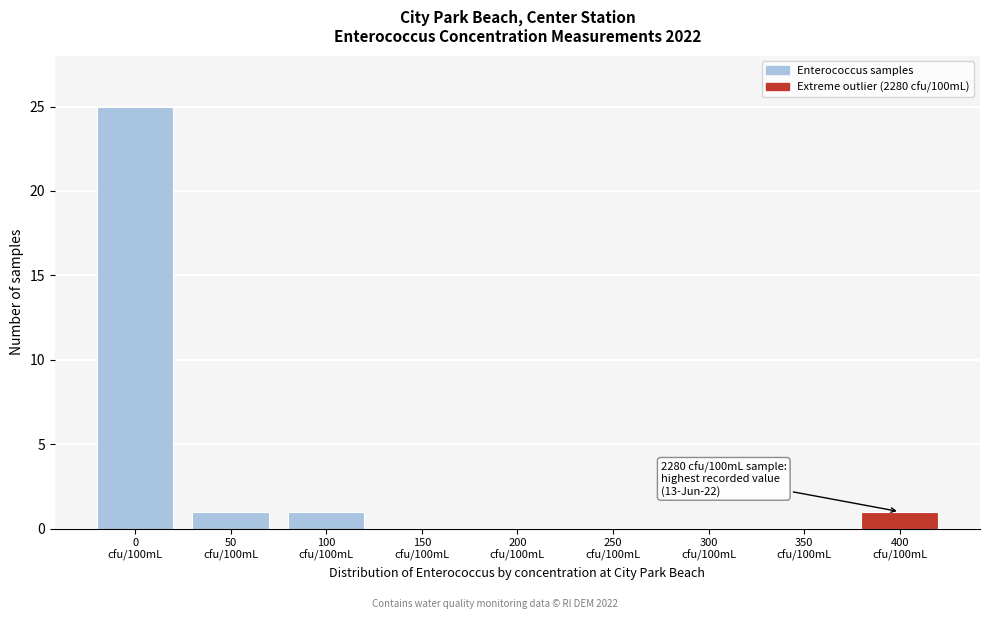

What is the sum of all values?

28